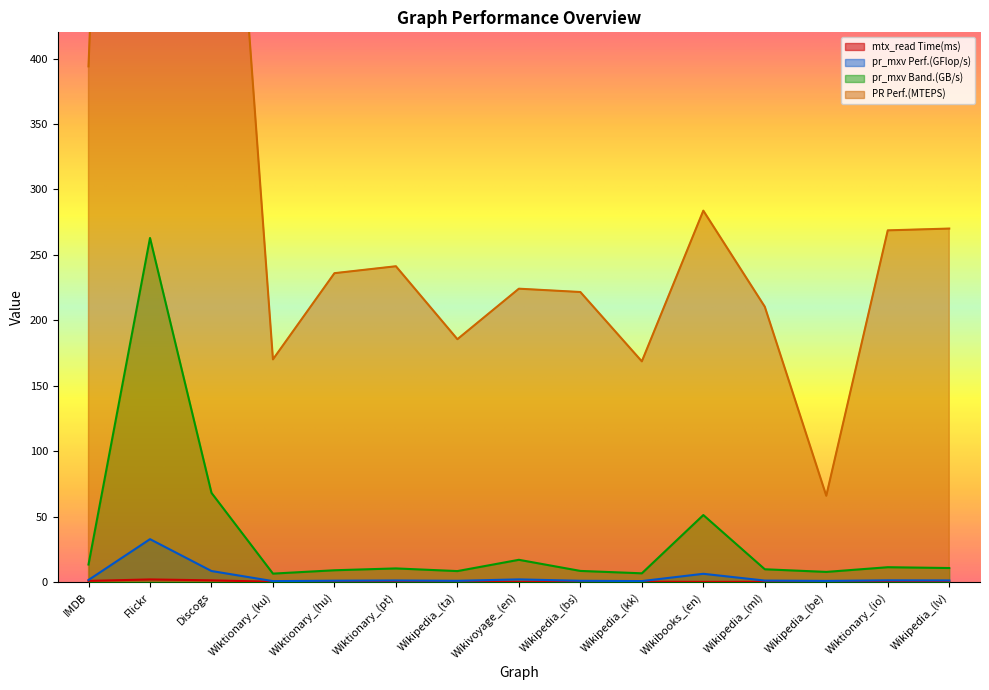

Rank the categories by mtx_read Time(ms) value from highest to lowest.

Flickr, Discogs, IMDB, Wikipedia_(kk), Wikipedia_(be), Wiktionary_(pt), Wiktionary_(io), Wiktionary_(hu), Wiktionary_(ku), Wikipedia_(lv), Wikipedia_(bs), Wikipedia_(ml), Wikipedia_(ta), Wikibooks_(en), Wikivoyage_(en)